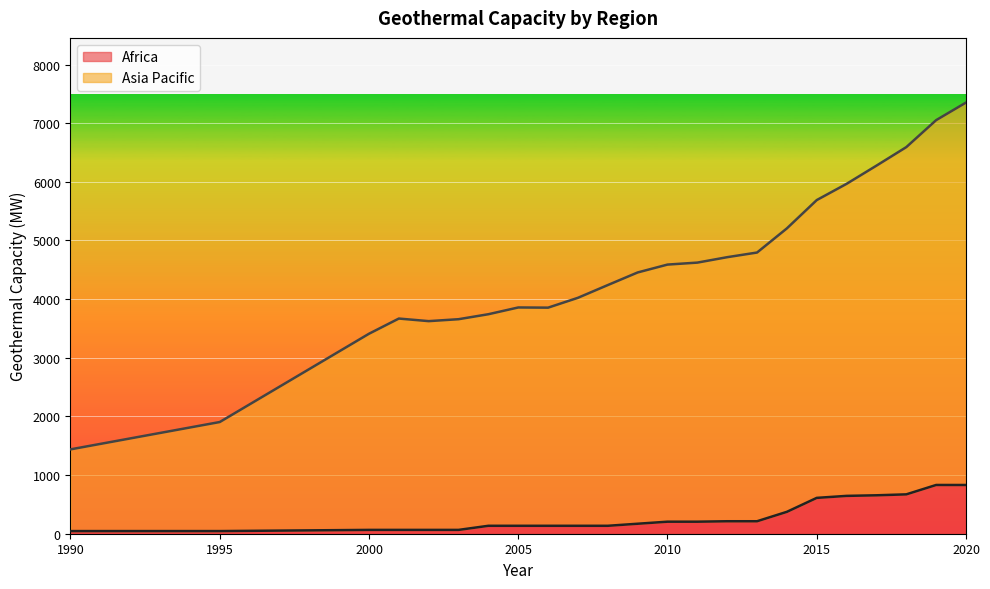

What is the difference between the maximum and minimum values in the Africa series?

786.3